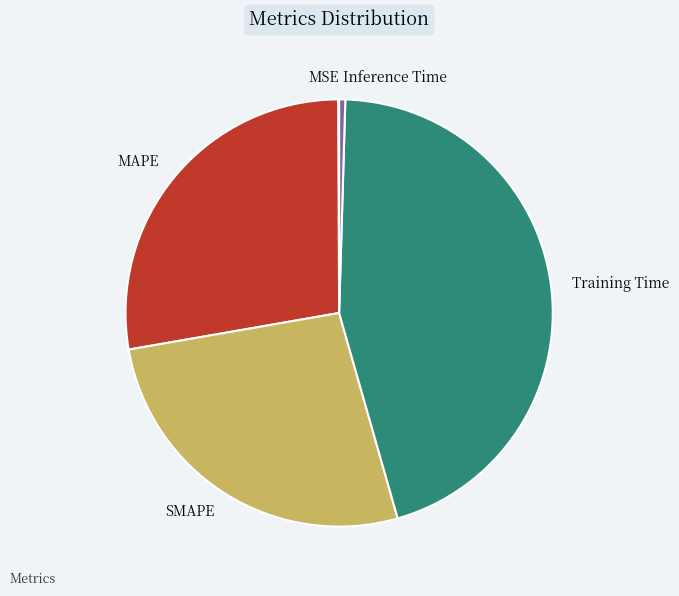

The MAPE slice represents 13% of the pie. True or false?

False